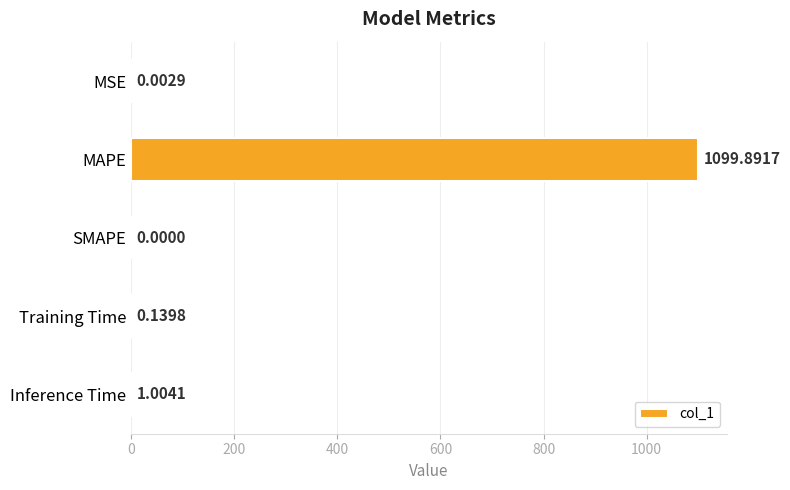

At which label is the value closest to 549?

Inference Time